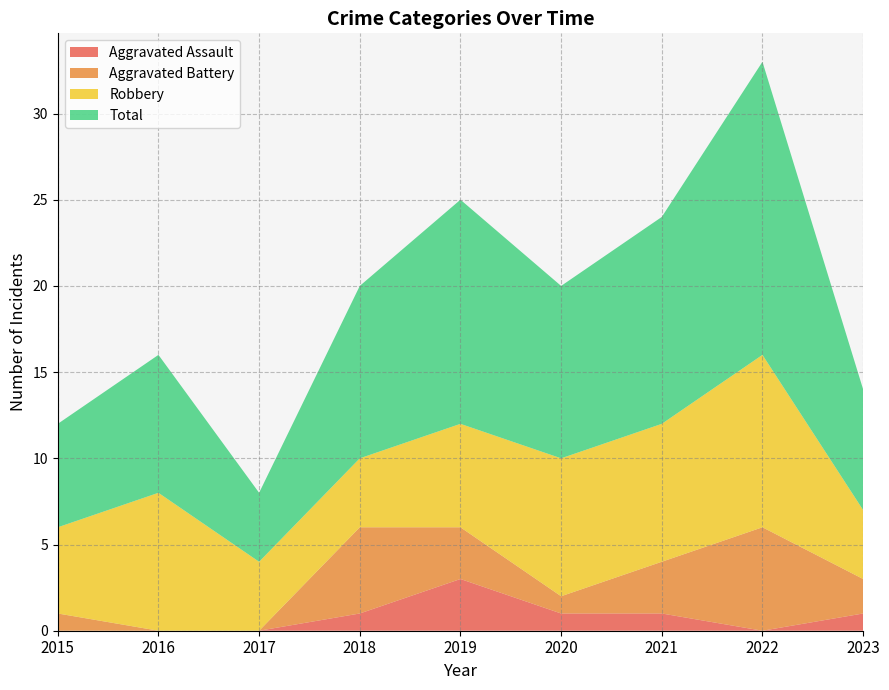

Reading left to right, what are all the values shown in this chart?

Aggravated Assault: 0	0	0	1	3	1	1	0	1
Aggravated Battery: 1	0	0	5	3	1	3	6	2
Robbery: 5	8	4	4	6	8	8	10	4
Total: 6	8	4	10	13	10	12	17	7